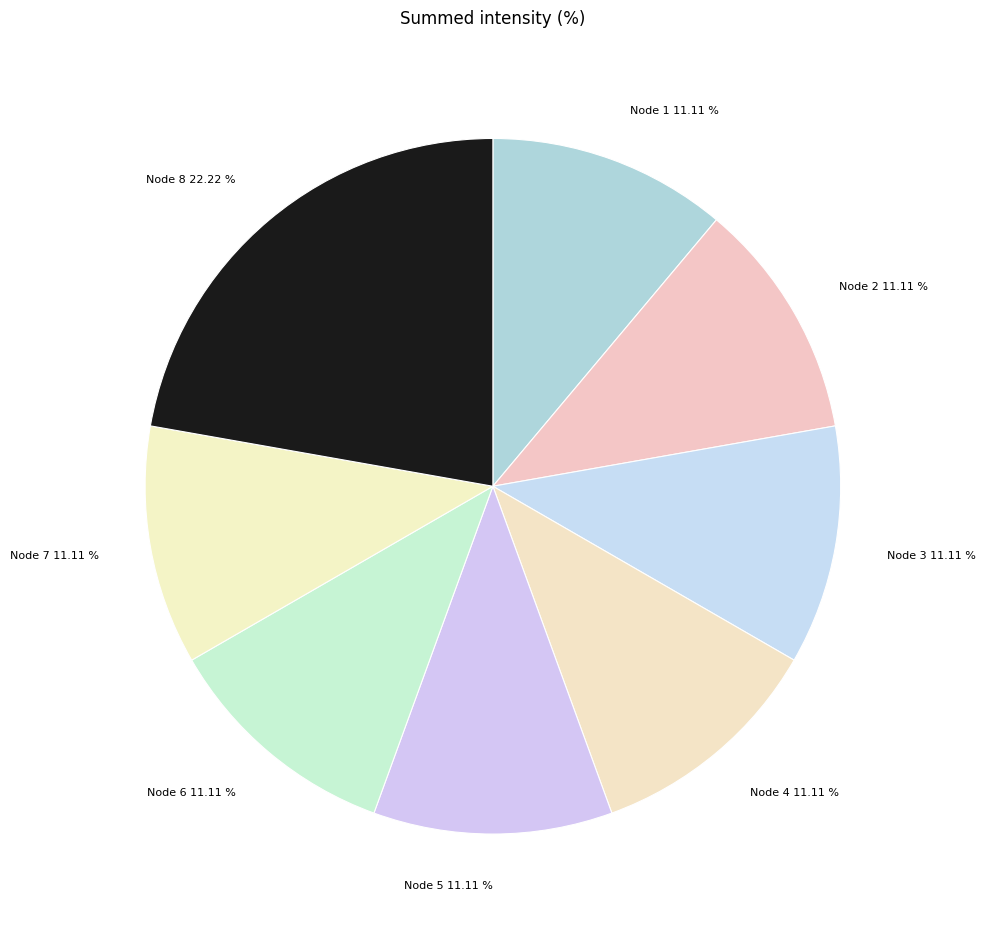

Is there any slice that represents more than half of the pie?

No